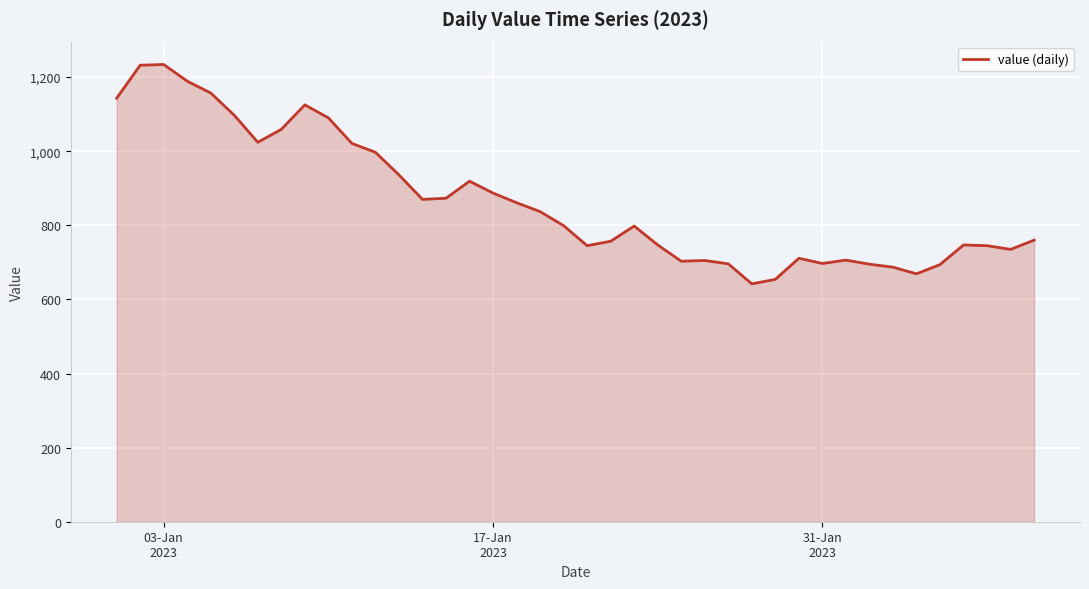

What is the greatest value displayed?

1234